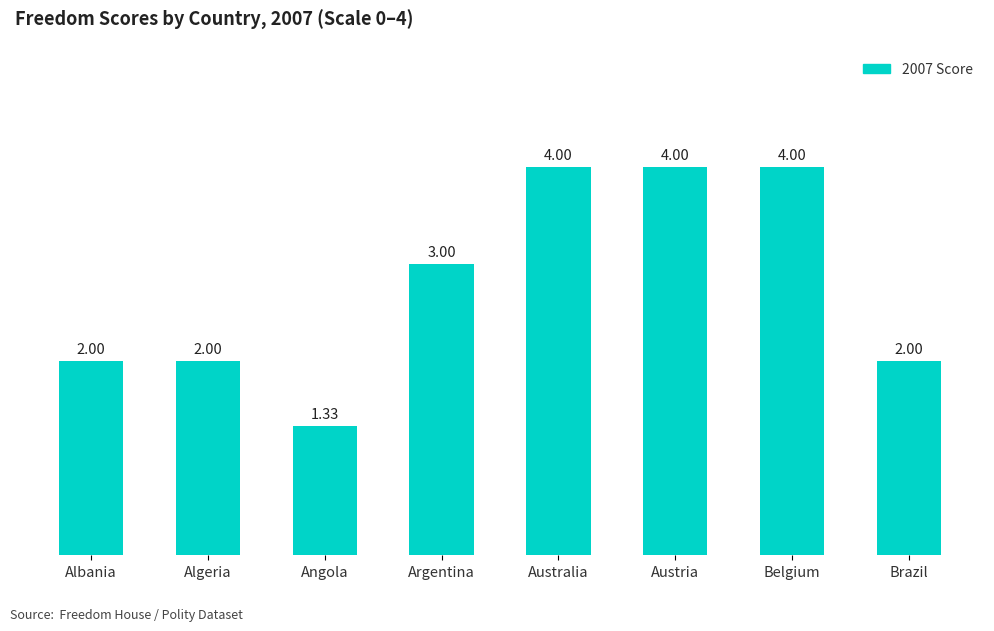

What is the label of the 4th bar from the left?

Argentina